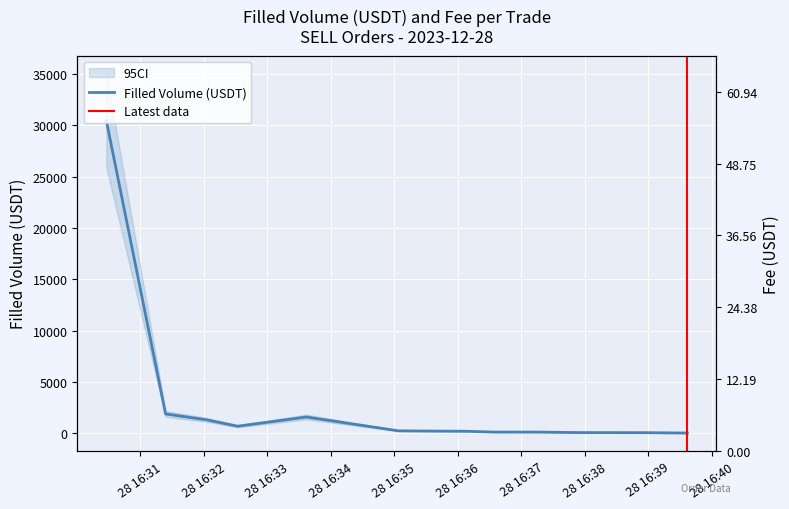

What is the difference between the maximum and minimum values?

30454.7